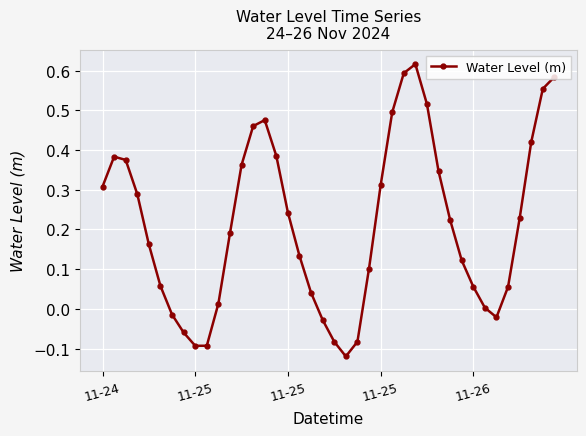

True or false: there are more than 2 points higher than both neighbors.

True